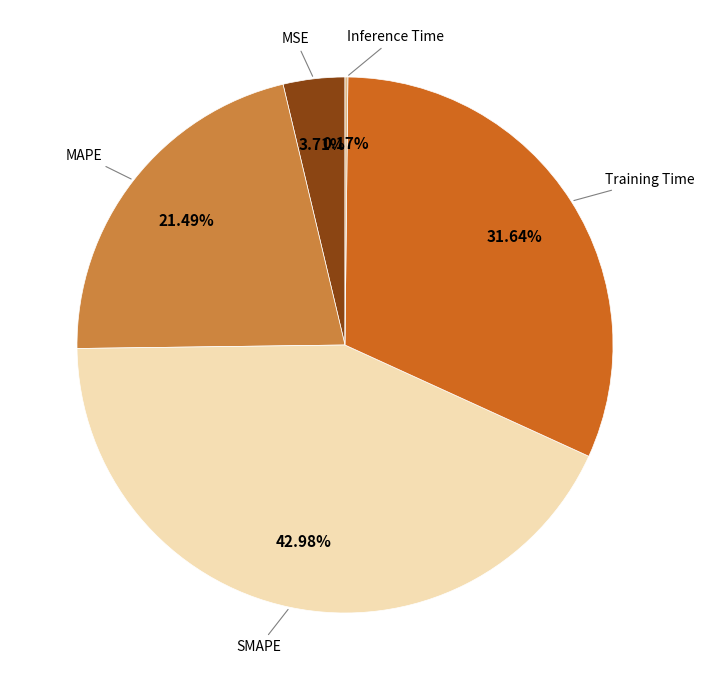

Between MAPE and SMAPE, which is larger?

SMAPE